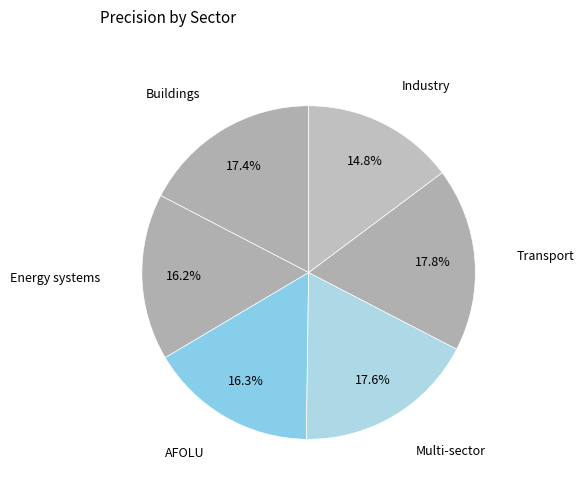

Rank the categories by value from highest to lowest.

Transport, Multi-sector, Buildings, AFOLU, Energy systems, Industry